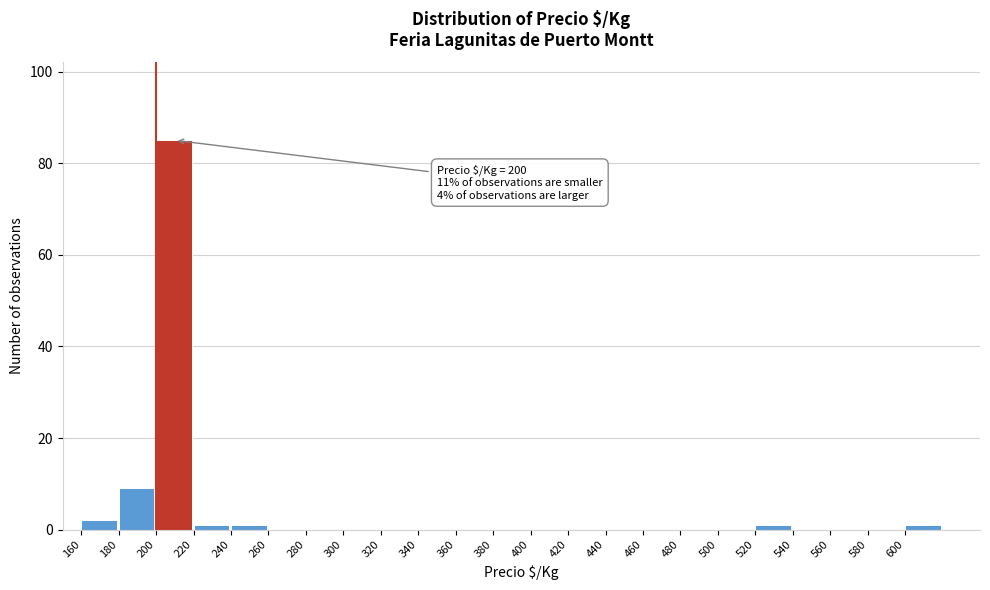

Over which range of the x-axis is the bar tallest?

200 to 220